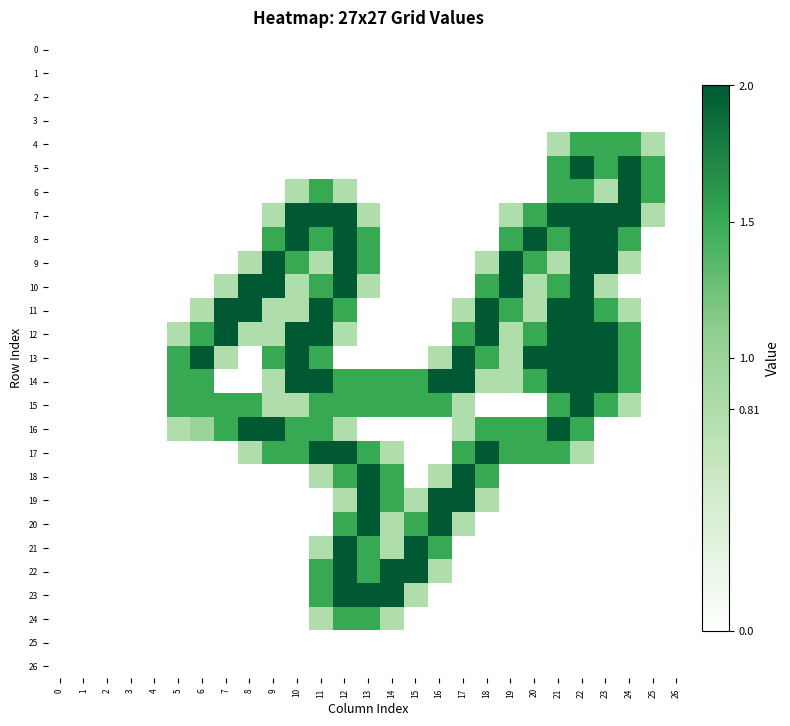

At how many categories does at least one series exceed 1?

21